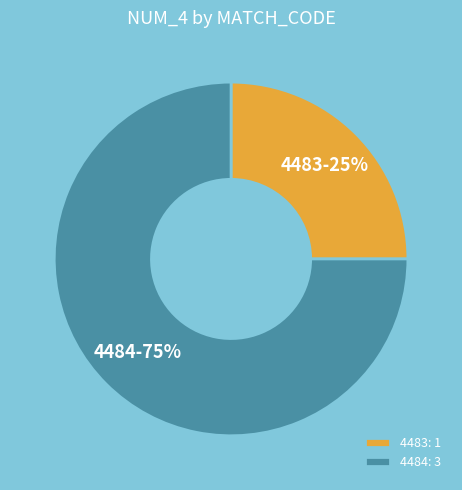

Is there any slice that represents more than half of the pie?

Yes